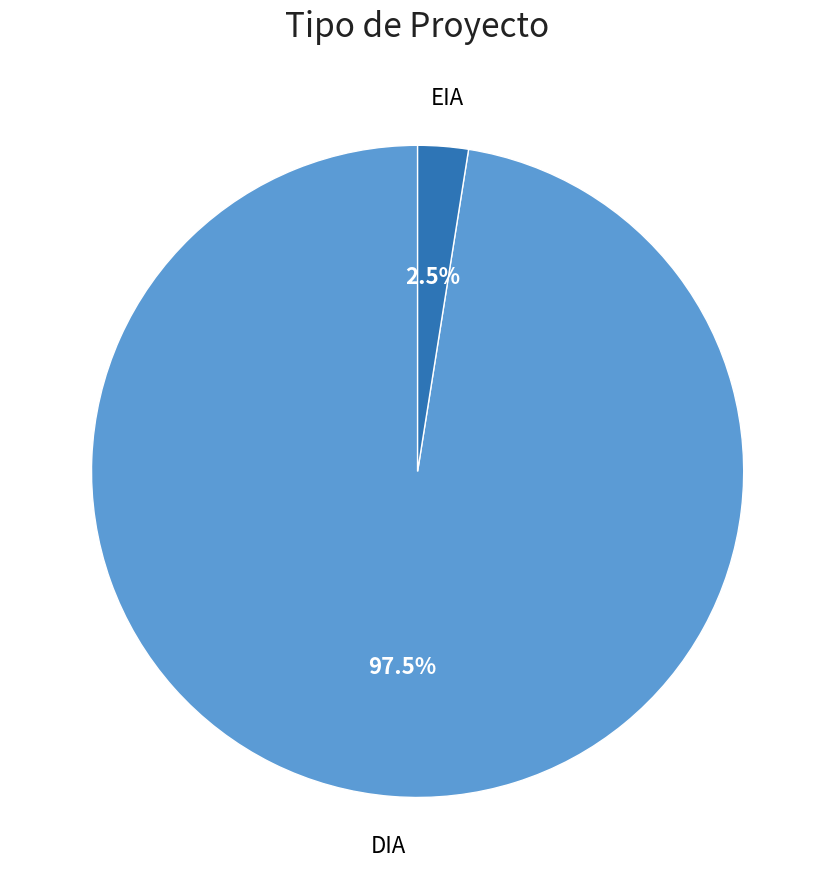

Between DIA and EIA, which is larger?

DIA